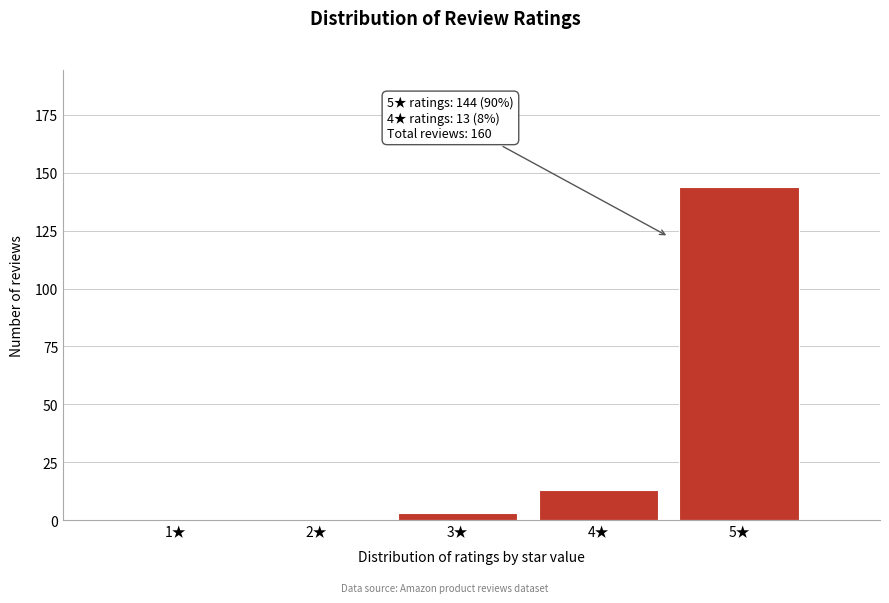

Reading left to right, extract all data points from this chart.

1★=0	2★=0	3★=3	4★=13	5★=144